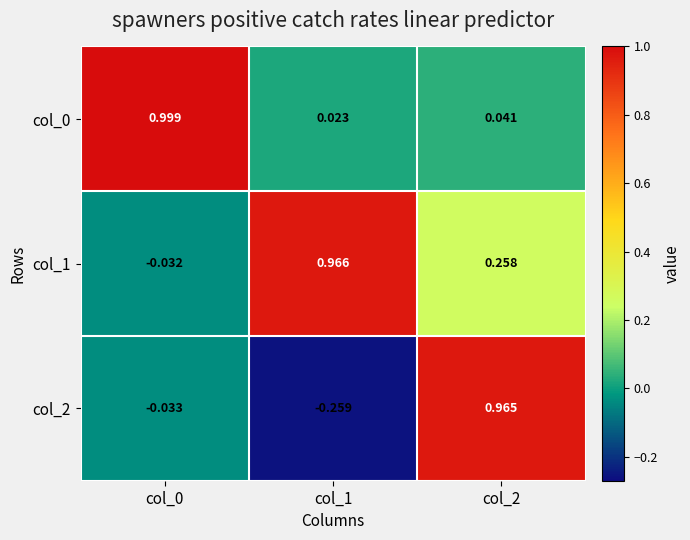

Is the value of col_0 at col_1 greater than the value of col_1 at col_0?

Yes